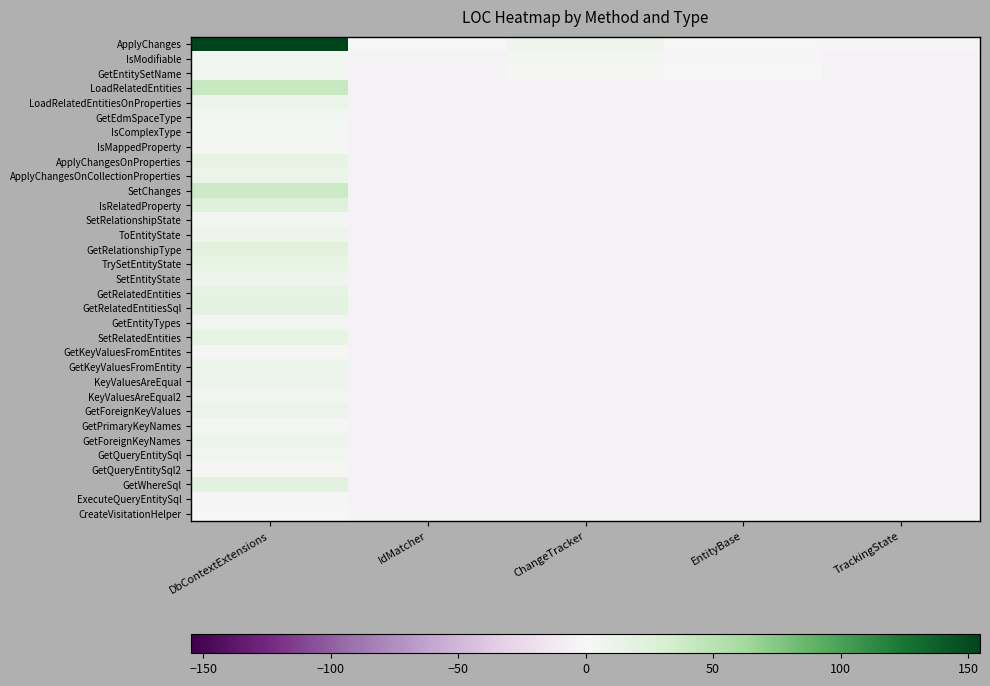

Reading left to right, transcribe all the data shown in this chart.

ApplyChanges: DbContextExtensions=154.7	IdMatcher=-0.3	ChangeTracker=7.7	EntityBase=0.7	TrackingState=-2.3
IsModifiable: DbContextExtensions=5.7	IdMatcher=-4.3	ChangeTracker=3.7	EntityBase=-1.3	TrackingState=-4.3
GetEntitySetName: DbContextExtensions=6.7	IdMatcher=-4.3	ChangeTracker=1.7	EntityBase=-0.3	TrackingState=-4.3
LoadRelatedEntities: DbContextExtensions=41.7	IdMatcher=-4.3	ChangeTracker=-4.3	EntityBase=-4.3	TrackingState=-4.3
LoadRelatedEntitiesOnProperties: DbContextExtensions=11.7	IdMatcher=-4.3	ChangeTracker=-4.3	EntityBase=-4.3	TrackingState=-4.3
GetEdmSpaceType: DbContextExtensions=3.7	IdMatcher=-4.3	ChangeTracker=-4.3	EntityBase=-4.3	TrackingState=-4.3
IsComplexType: DbContextExtensions=2.7	IdMatcher=-4.3	ChangeTracker=-4.3	EntityBase=-4.3	TrackingState=-4.3
IsMappedProperty: DbContextExtensions=2.7	IdMatcher=-4.3	ChangeTracker=-4.3	EntityBase=-4.3	TrackingState=-4.3
ApplyChangesOnProperties: DbContextExtensions=14.7	IdMatcher=-4.3	ChangeTracker=-4.3	EntityBase=-4.3	TrackingState=-4.3
ApplyChangesOnCollectionProperties: DbContextExtensions=11.7	IdMatcher=-4.3	ChangeTracker=-4.3	EntityBase=-4.3	TrackingState=-4.3
SetChanges: DbContextExtensions=39.7	IdMatcher=-4.3	ChangeTracker=-4.3	EntityBase=-4.3	TrackingState=-4.3
IsRelatedProperty: DbContextExtensions=23.7	IdMatcher=-4.3	ChangeTracker=-4.3	EntityBase=-4.3	TrackingState=-4.3
SetRelationshipState: DbContextExtensions=4.7	IdMatcher=-4.3	ChangeTracker=-4.3	EntityBase=-4.3	TrackingState=-4.3
ToEntityState: DbContextExtensions=8.7	IdMatcher=-4.3	ChangeTracker=-4.3	EntityBase=-4.3	TrackingState=-4.3
GetRelationshipType: DbContextExtensions=22.7	IdMatcher=-4.3	ChangeTracker=-4.3	EntityBase=-4.3	TrackingState=-4.3
TrySetEntityState: DbContextExtensions=15.7	IdMatcher=-4.3	ChangeTracker=-4.3	EntityBase=-4.3	TrackingState=-4.3
SetEntityState: DbContextExtensions=9.7	IdMatcher=-4.3	ChangeTracker=-4.3	EntityBase=-4.3	TrackingState=-4.3
GetRelatedEntities: DbContextExtensions=17.7	IdMatcher=-4.3	ChangeTracker=-4.3	EntityBase=-4.3	TrackingState=-4.3
GetRelatedEntitiesSql: DbContextExtensions=18.7	IdMatcher=-4.3	ChangeTracker=-4.3	EntityBase=-4.3	TrackingState=-4.3
GetEntityTypes: DbContextExtensions=6.7	IdMatcher=-4.3	ChangeTracker=-4.3	EntityBase=-4.3	TrackingState=-4.3
SetRelatedEntities: DbContextExtensions=15.7	IdMatcher=-4.3	ChangeTracker=-4.3	EntityBase=-4.3	TrackingState=-4.3
GetKeyValuesFromEntites: DbContextExtensions=1.7	IdMatcher=-4.3	ChangeTracker=-4.3	EntityBase=-4.3	TrackingState=-4.3
GetKeyValuesFromEntity: DbContextExtensions=10.7	IdMatcher=-4.3	ChangeTracker=-4.3	EntityBase=-4.3	TrackingState=-4.3
KeyValuesAreEqual: DbContextExtensions=9.7	IdMatcher=-4.3	ChangeTracker=-4.3	EntityBase=-4.3	TrackingState=-4.3
KeyValuesAreEqual2: DbContextExtensions=5.7	IdMatcher=-4.3	ChangeTracker=-4.3	EntityBase=-4.3	TrackingState=-4.3
GetForeignKeyValues: DbContextExtensions=12.7	IdMatcher=-4.3	ChangeTracker=-4.3	EntityBase=-4.3	TrackingState=-4.3
GetPrimaryKeyNames: DbContextExtensions=2.7	IdMatcher=-4.3	ChangeTracker=-4.3	EntityBase=-4.3	TrackingState=-4.3
GetForeignKeyNames: DbContextExtensions=9.7	IdMatcher=-4.3	ChangeTracker=-4.3	EntityBase=-4.3	TrackingState=-4.3
GetQueryEntitySql: DbContextExtensions=5.7	IdMatcher=-4.3	ChangeTracker=-4.3	EntityBase=-4.3	TrackingState=-4.3
GetQueryEntitySql2: DbContextExtensions=1.7	IdMatcher=-4.3	ChangeTracker=-4.3	EntityBase=-4.3	TrackingState=-4.3
GetWhereSql: DbContextExtensions=19.7	IdMatcher=-4.3	ChangeTracker=-4.3	EntityBase=-4.3	TrackingState=-4.3
ExecuteQueryEntitySql: DbContextExtensions=1.7	IdMatcher=-4.3	ChangeTracker=-4.3	EntityBase=-4.3	TrackingState=-4.3
CreateVisitationHelper: DbContextExtensions=-0.3	IdMatcher=-4.3	ChangeTracker=-4.3	EntityBase=-4.3	TrackingState=-4.3